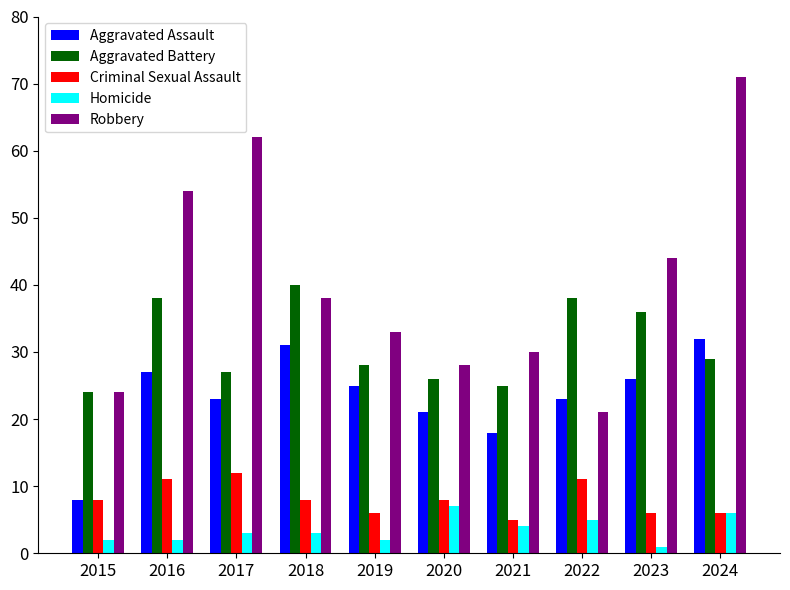

The value of Criminal Sexual Assault at 2016 is 20. True or false?

False